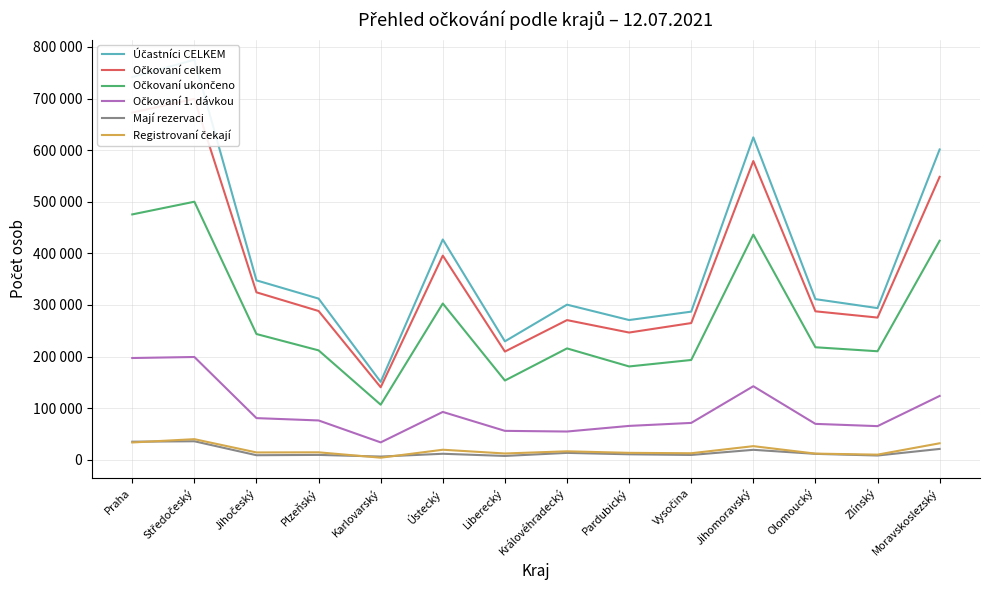

List the series in order of their peak value, lowest first.

Mají rezervaci, Registrovaní čekají, Očkovaní 1. dávkou, Očkovaní ukončeno, Očkovaní celkem, Účastníci CELKEM